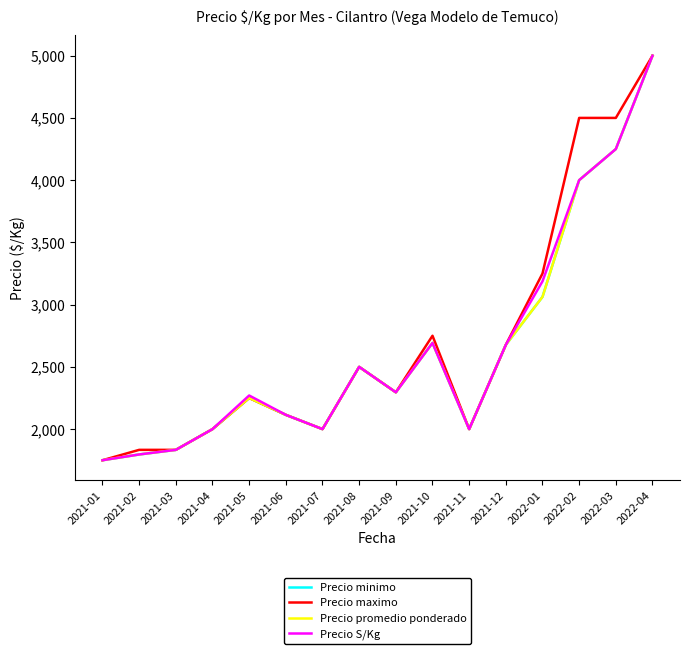

Rank the series at 2021-10 from highest to lowest value.

Precio maximo, Precio minimo, Precio promedio ponderado, Precio S/Kg